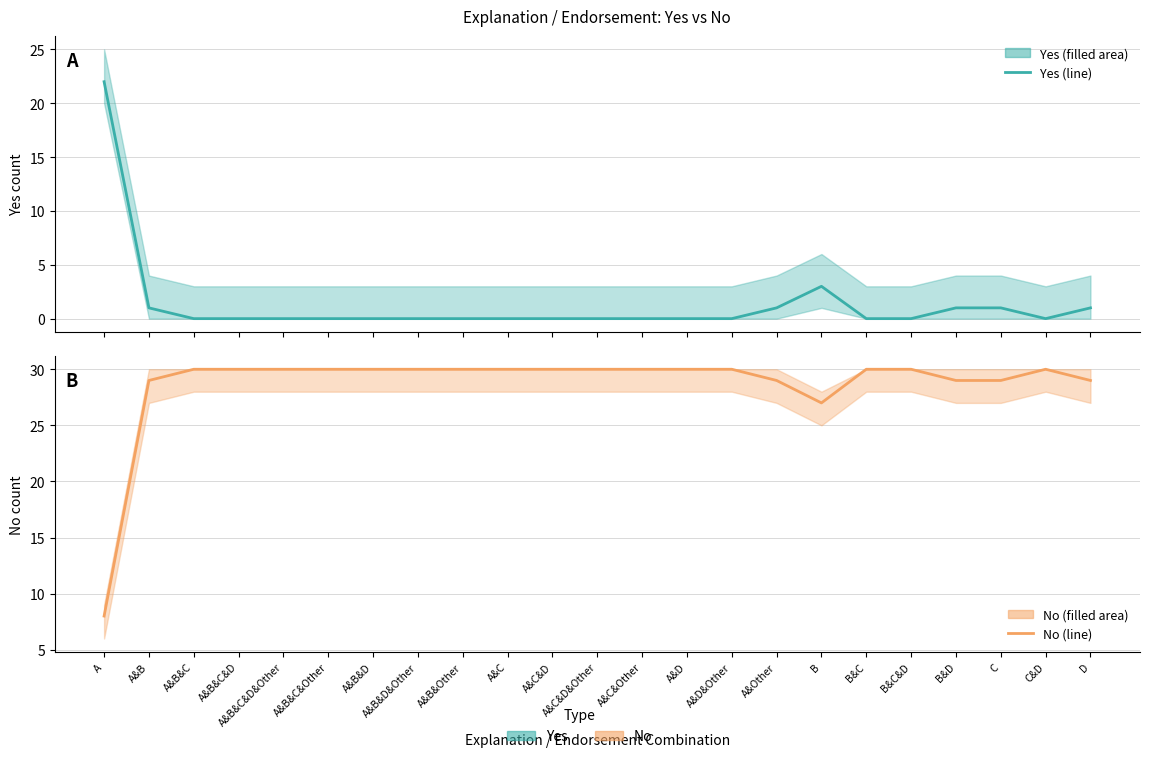

At how many categories does at least one series exceed 13?

23